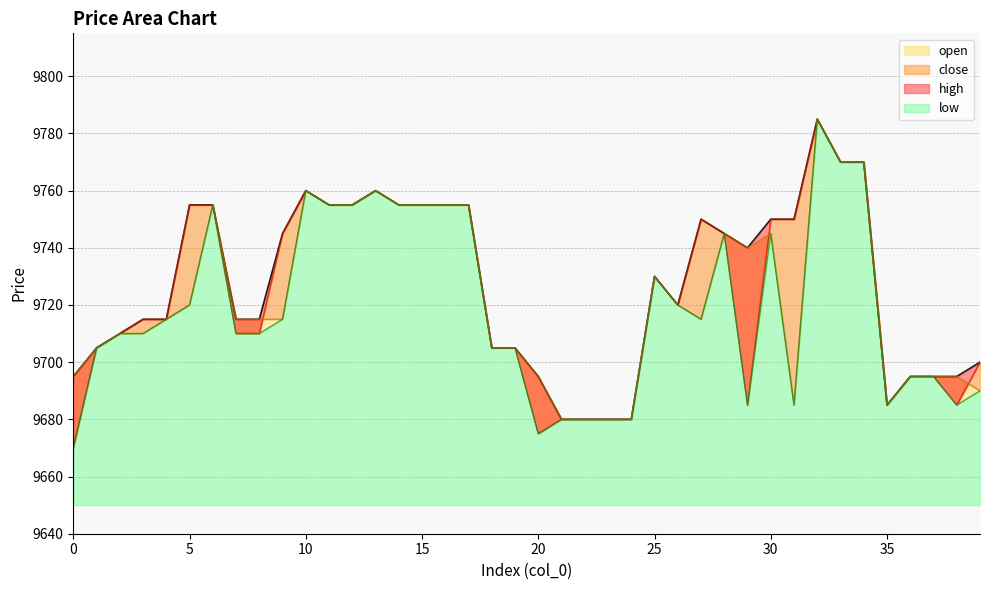

What are all the series names shown in the legend?

close, high, open, low